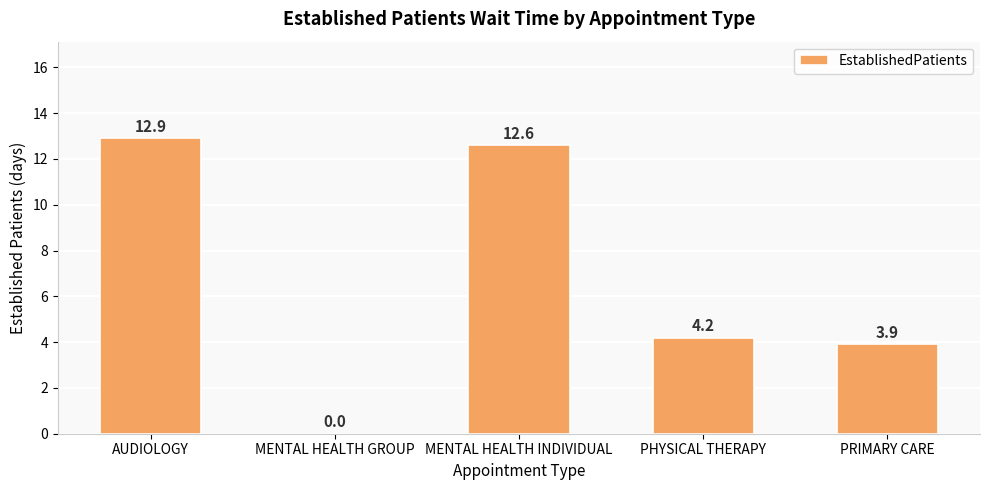

What is the greatest value displayed?

12.9